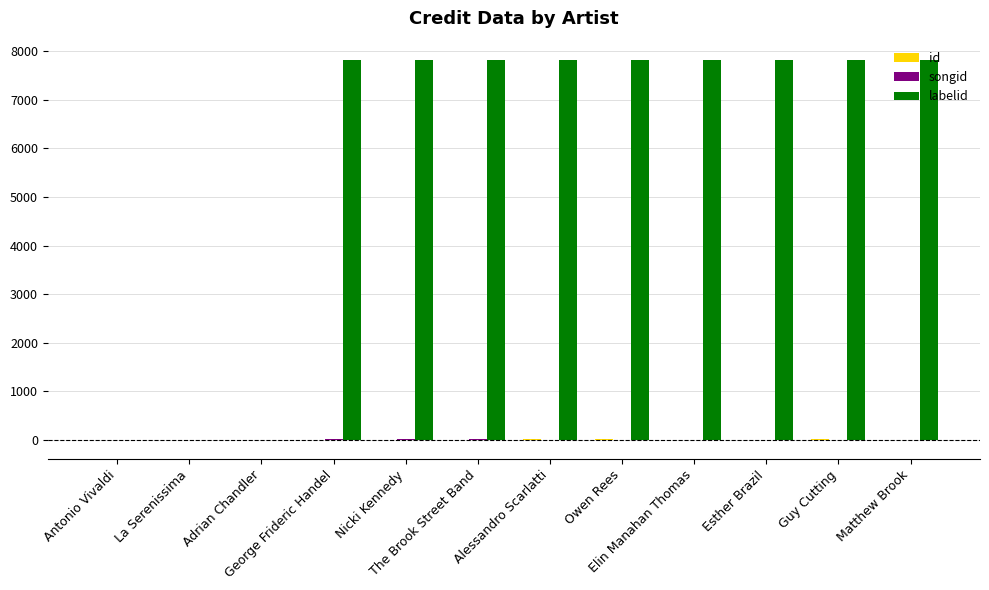

What is the greatest value displayed?

7829.0